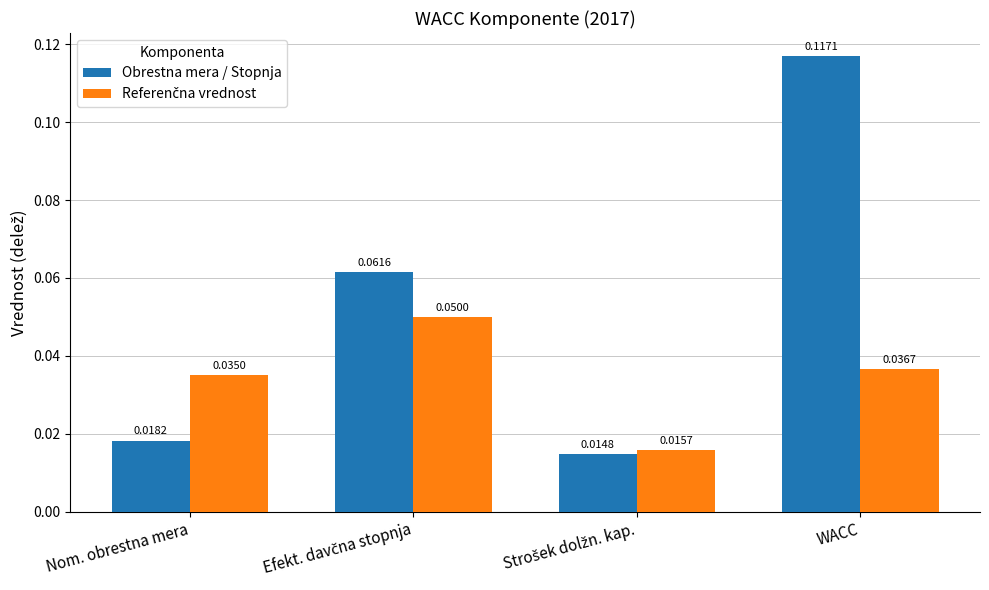

At which category does the chart reach its peak across all series?

WACC